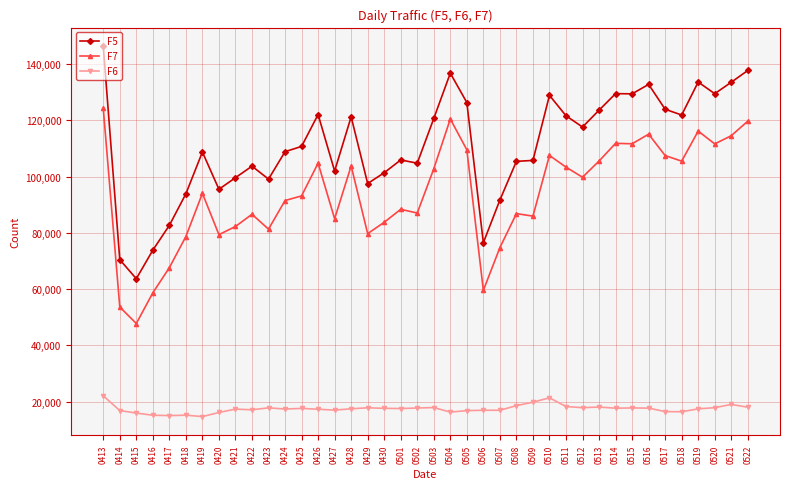

Does the chart display data point markers on the line(s)?

Yes